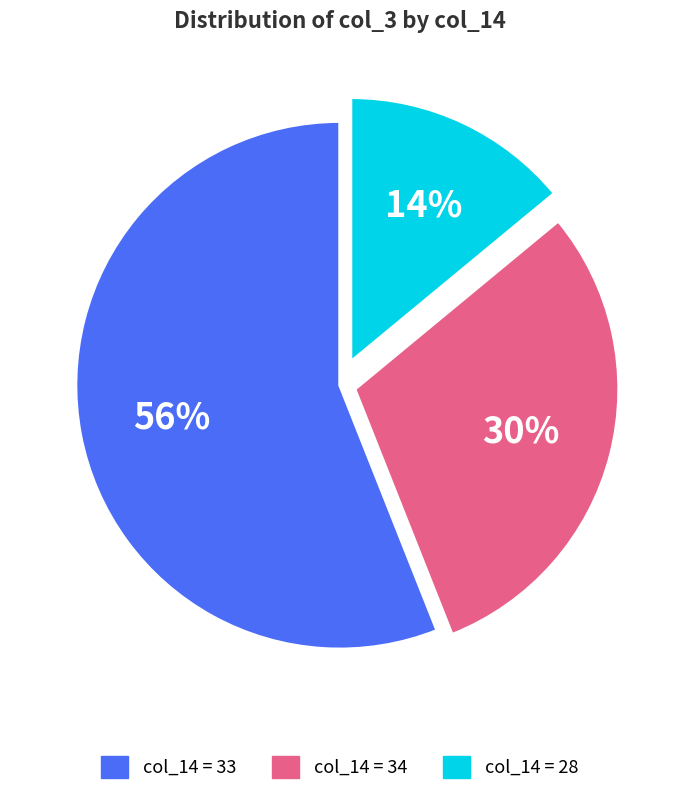

Which category has the smallest portion of the pie?

col_14 = 28